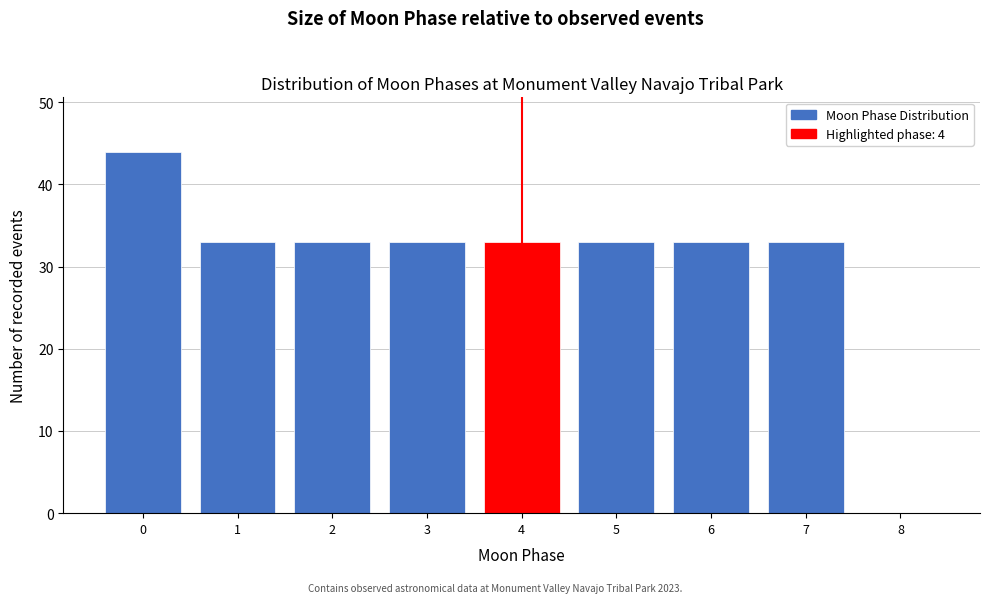

Reading left to right, what are all the values shown in this chart?

0=44	1=33	2=33	3=33	4=33	5=33	6=33	7=33	8=0